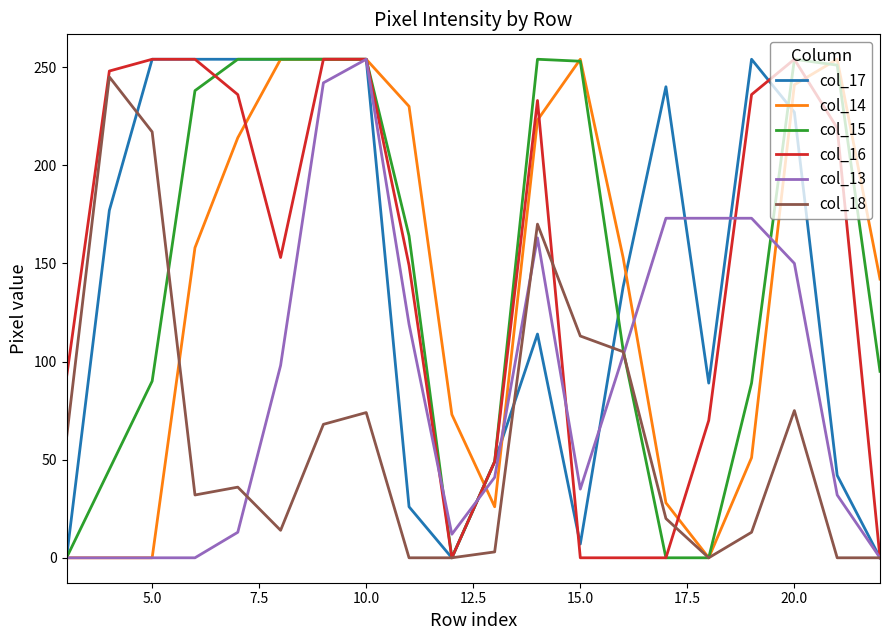

What is the maximum value shown in the chart?

254